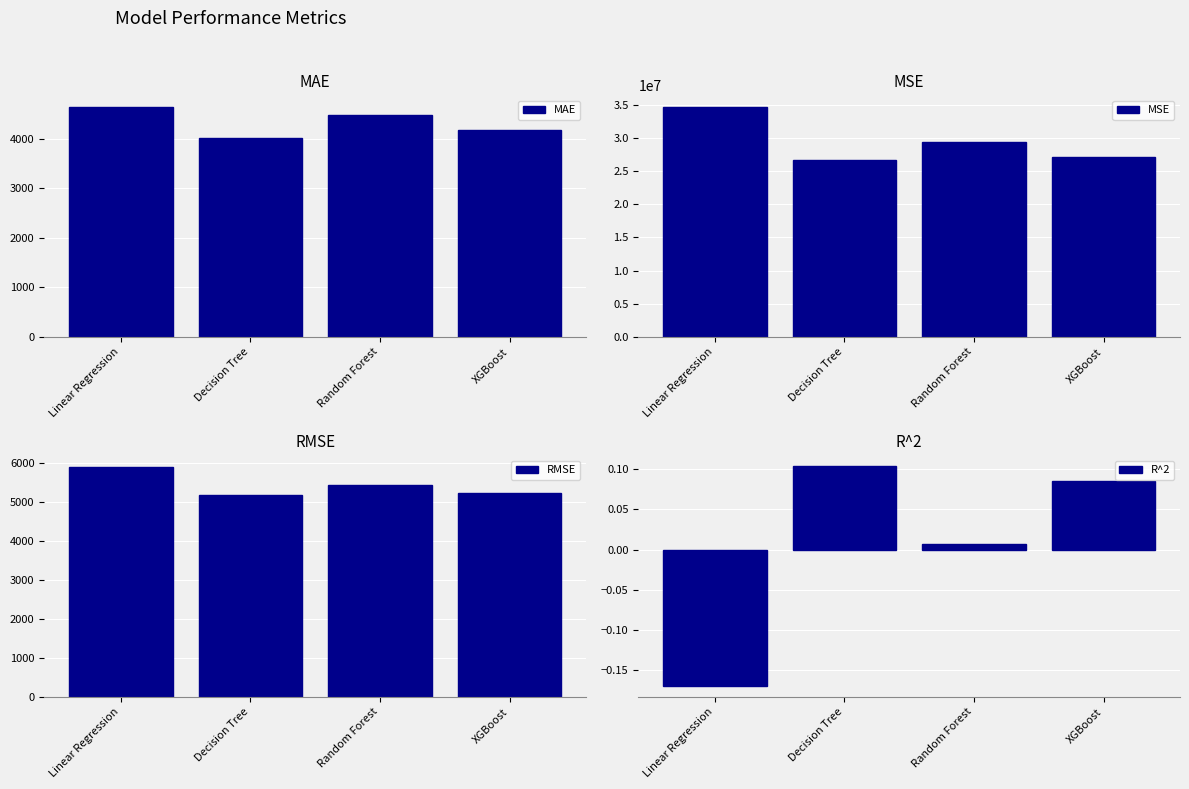

At Decision Tree, list the series in order from largest to smallest.

MSE, RMSE, MAE, R^2